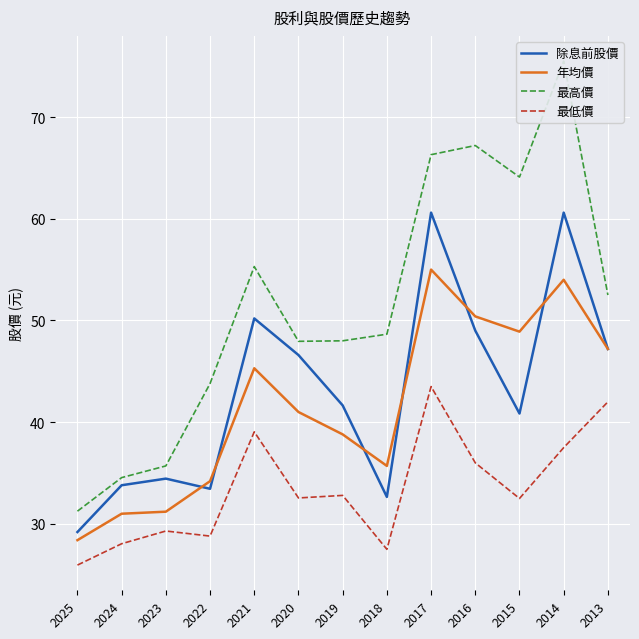

Reading left to right, transcribe all the data shown in this chart.

除息前股價: 2025=29.2	2024=33.8	2023=34.5	2022=33.5	2021=50.2	2020=46.6	2019=41.6	2018=32.6	2017=60.6	2016=49.0	2015=40.9	2014=60.6	2013=47.2
年均價: 2025=28.4	2024=31.0	2023=31.2	2022=34.2	2021=45.3	2020=41.0	2019=38.8	2018=35.7	2017=55.0	2016=50.4	2015=48.9	2014=54.0	2013=47.2
最高價: 2025=31.2	2024=34.5	2023=35.7	2022=43.8	2021=55.3	2020=48.0	2019=48.0	2018=48.6	2017=66.3	2016=67.2	2015=64.1	2014=75.5	2013=52.5
最低價: 2025=25.9	2024=28.1	2023=29.3	2022=28.8	2021=39.0	2020=32.5	2019=32.8	2018=27.5	2017=43.5	2016=36.0	2015=32.5	2014=37.5	2013=42.0